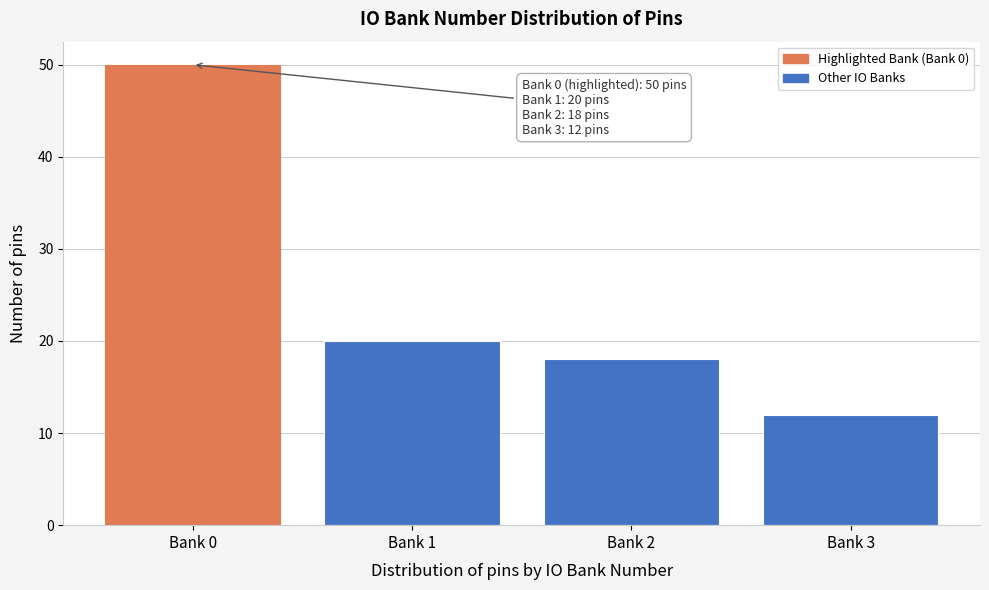

Reading right to left, list all the values displayed in this chart.

12	18	20	50